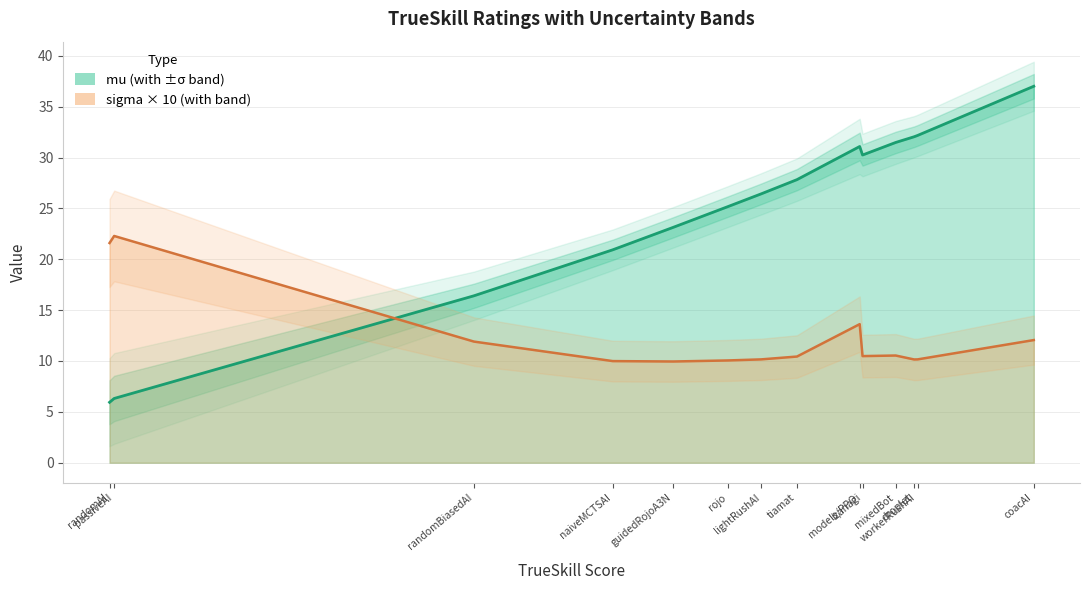

How many categories are shown in the chart?

14